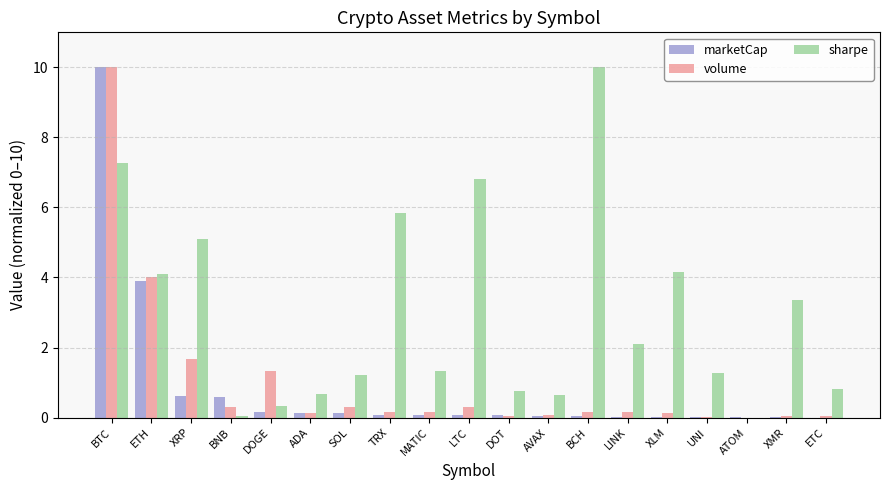

Which series has the largest total across all categories?

sharpe